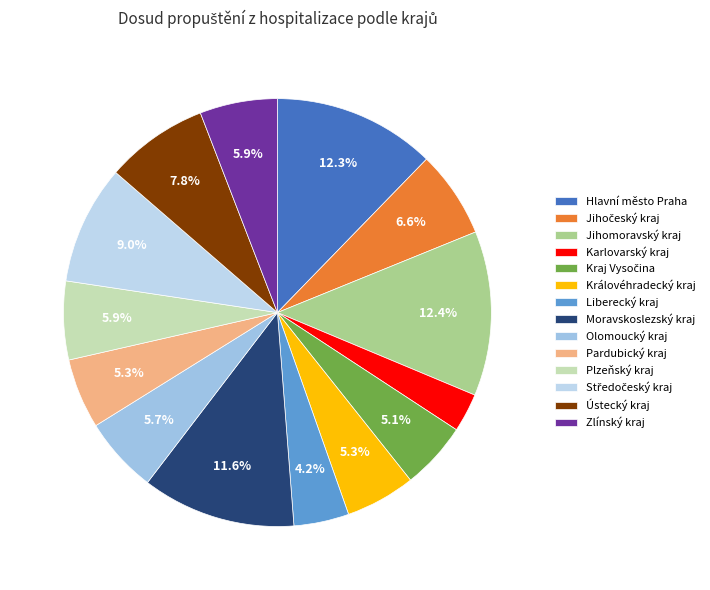

Between Královéhradecký kraj and Jihočeský kraj, which is larger?

Jihočeský kraj